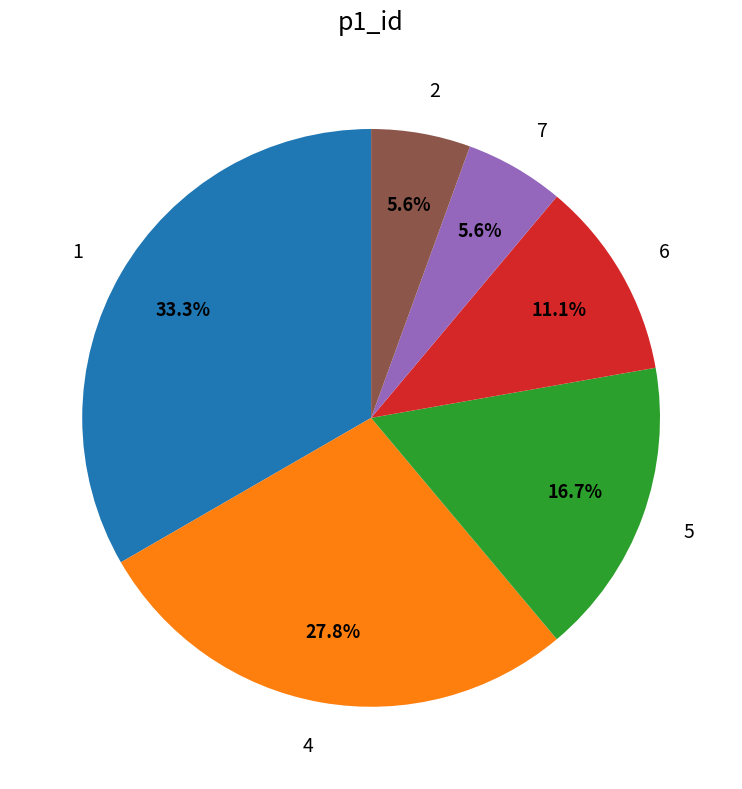

What is the ratio of the value at 5 to the value at 7?

3.0